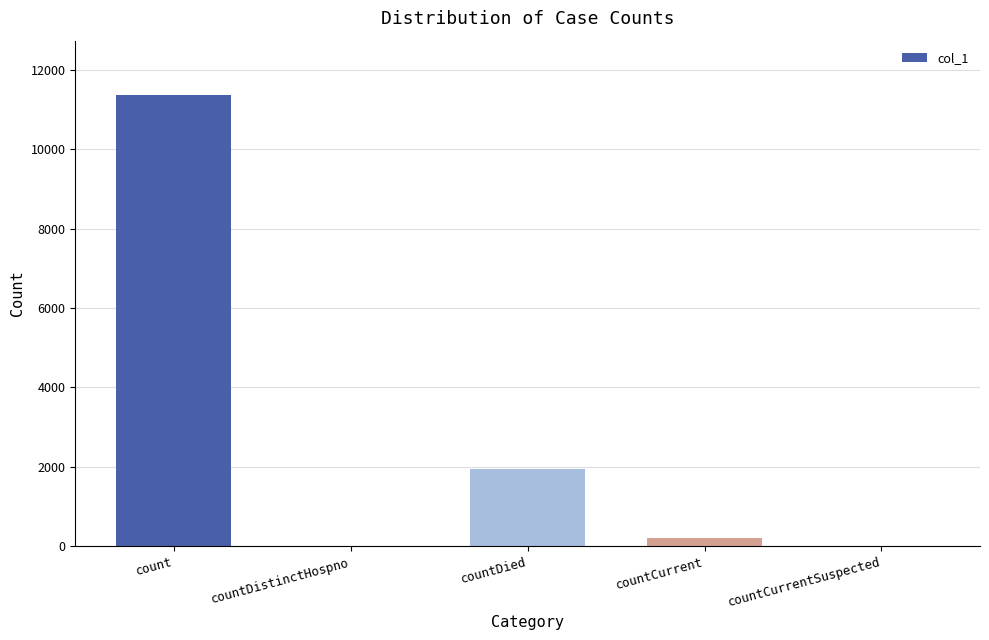

Where is the data nearest to the value 5682?

countDied